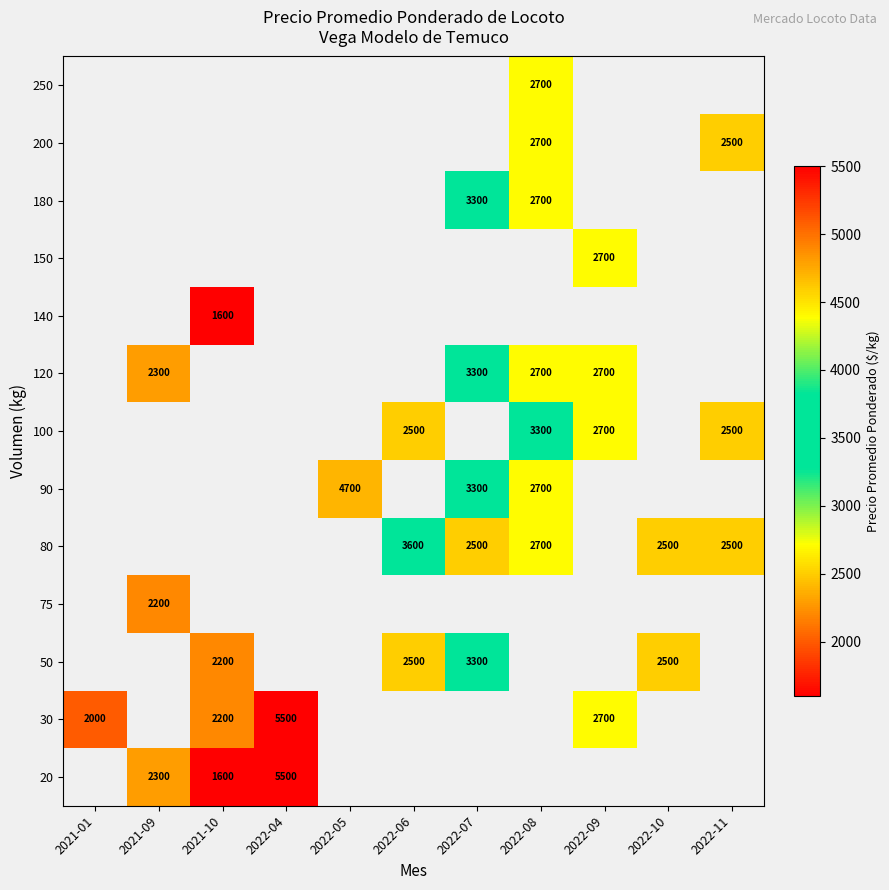

Count the number of categories in the chart.

11